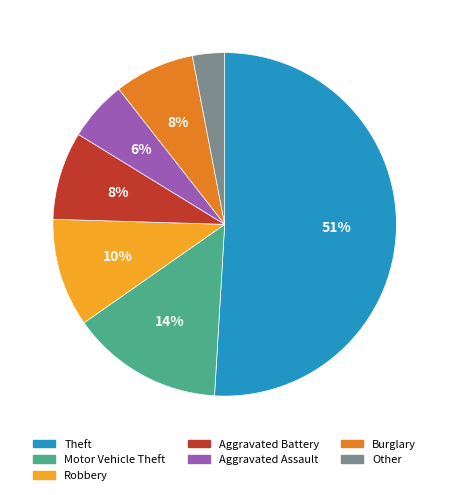

How many slices are in this pie chart?

7